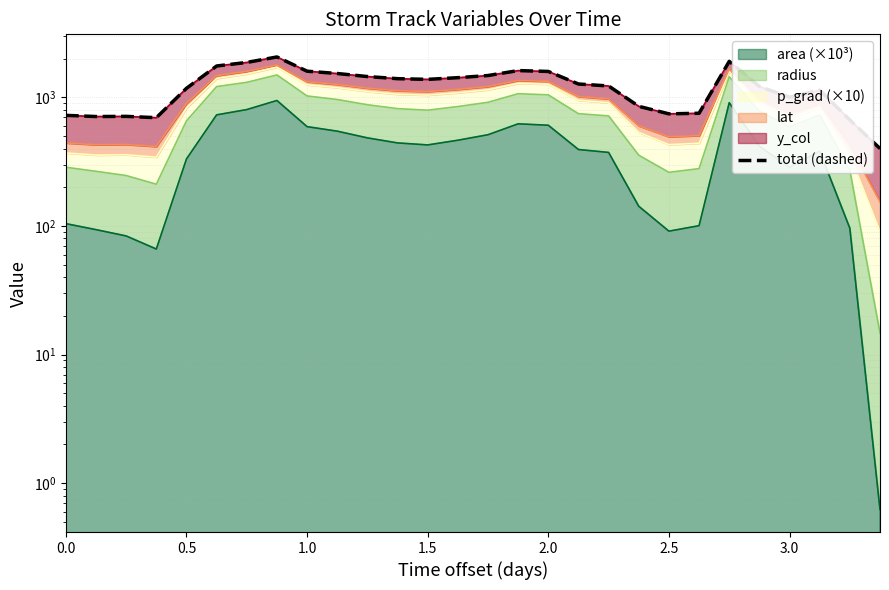

What is the sum of all values?

34413.9